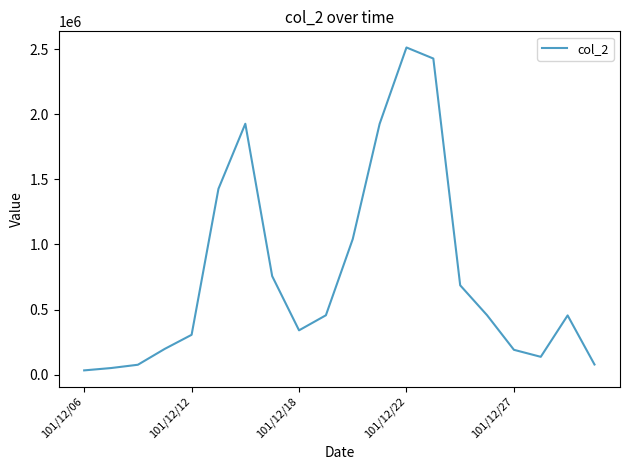

What is the smallest value displayed?

32130